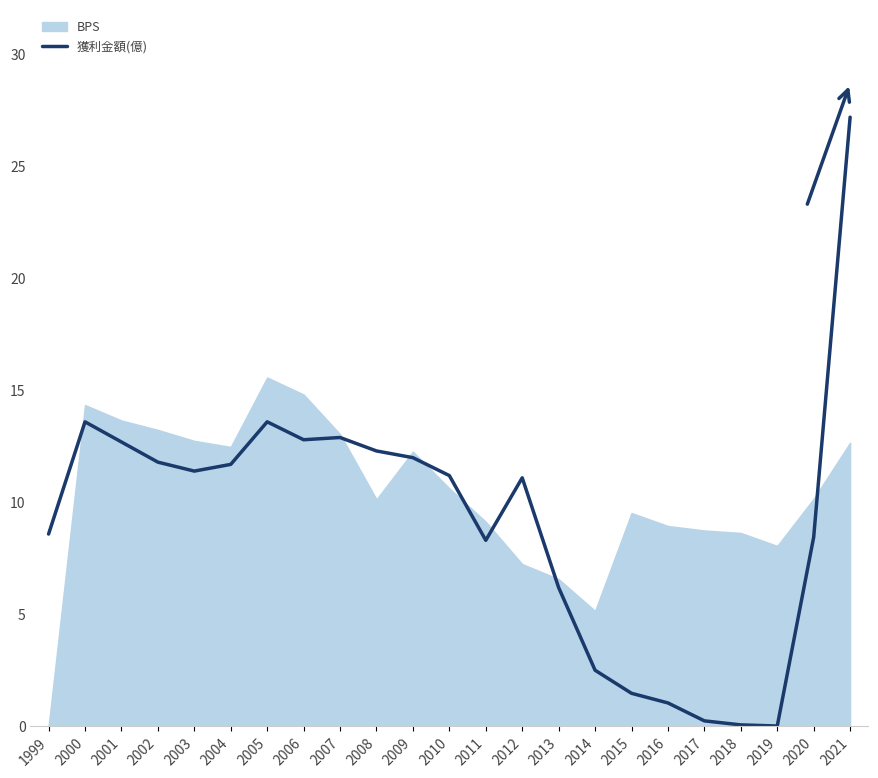

What is the sum of all values?

211.2